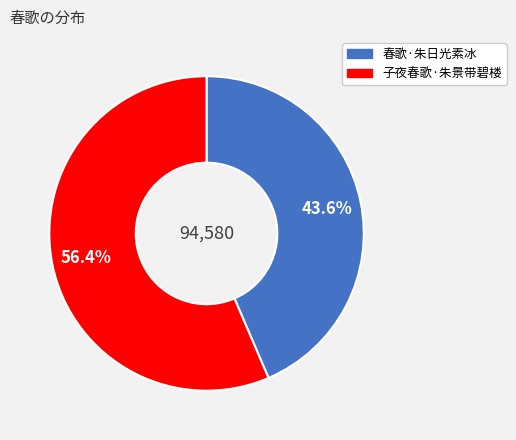

Count the number of slices in the pie.

2